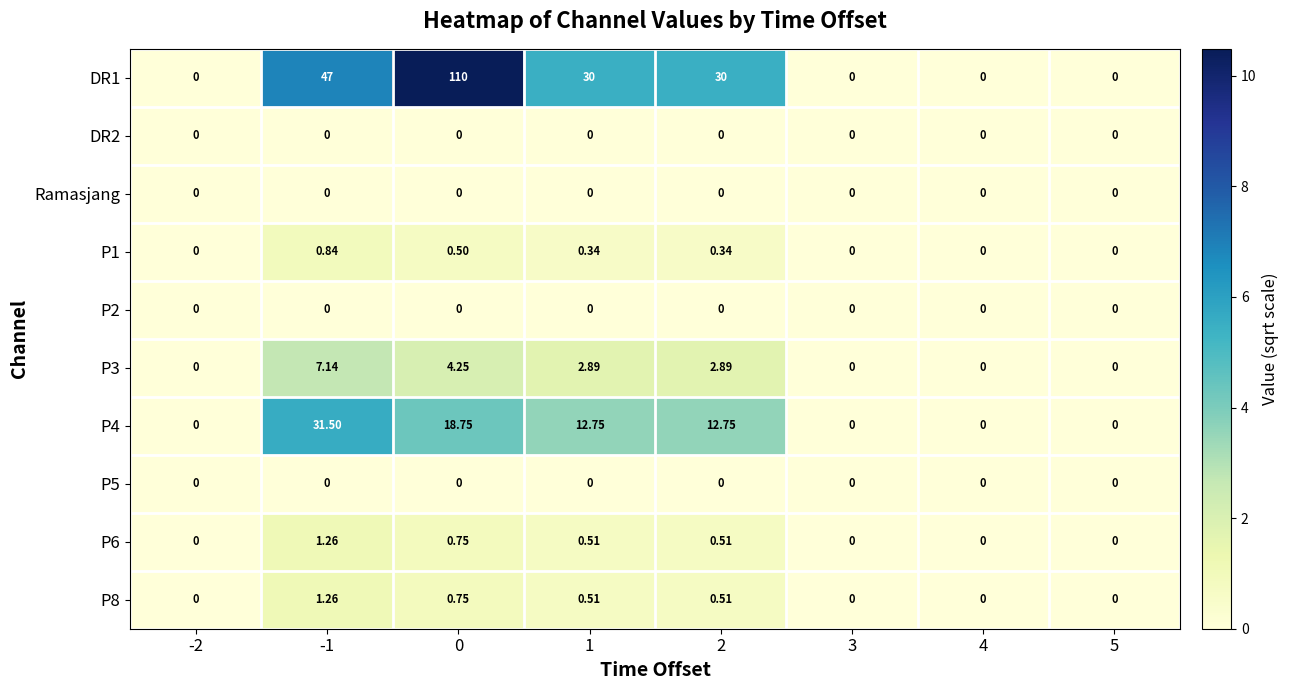

What is the greatest value displayed?

110.0